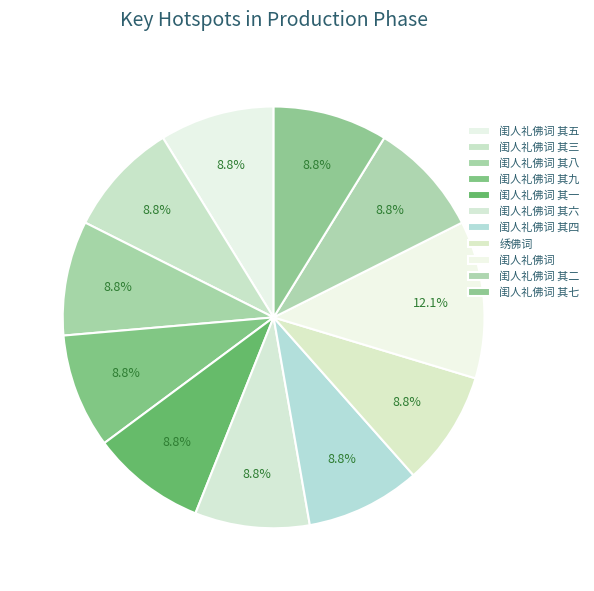

Is there any slice that represents more than half of the pie?

No